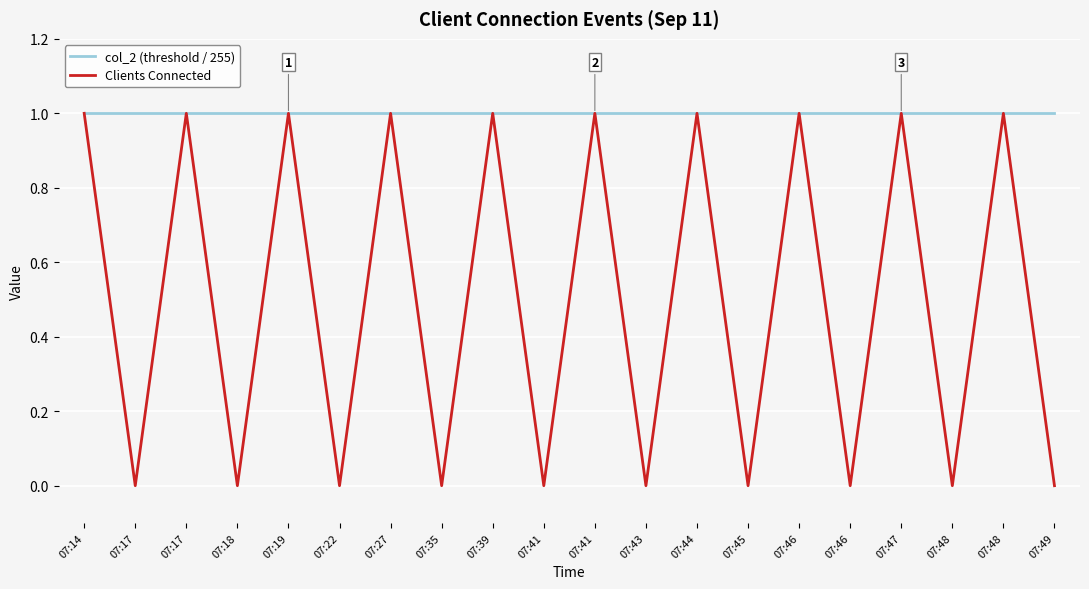

At which label does Clients Connected reach its minimum?

07:17